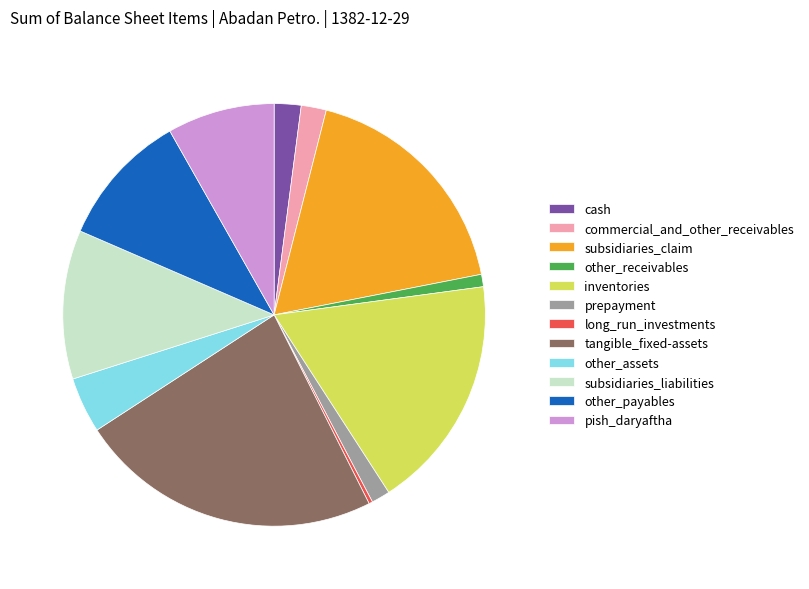

Which has a higher value, subsidiaries_claim or other_receivables?

subsidiaries_claim